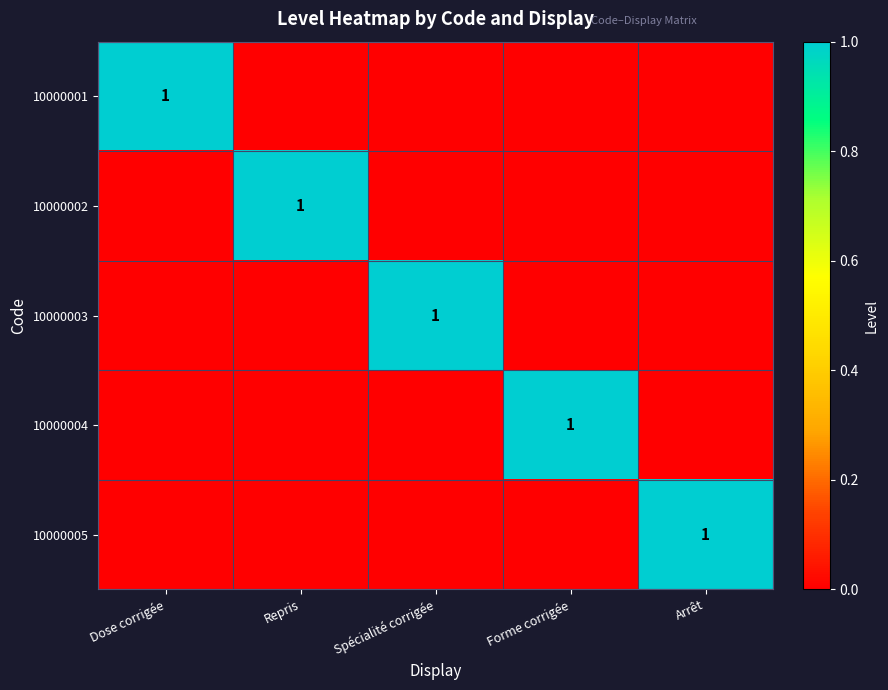

Is it true that 10000001 equals 1 at Dose corrigée?

True